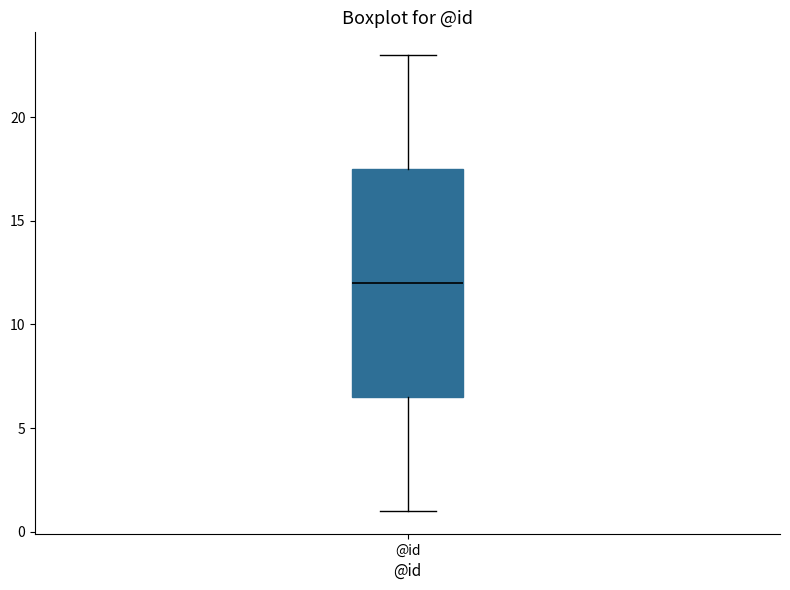

Read this box plot against the y-axis: the position of the median line, the range covered by the box, and the ends of both whiskers. The values are not printed on the chart, so give them approximately, as read against the axis.

median 12.0, box 6.5 to 17.5, whiskers 1.0 to 23.0